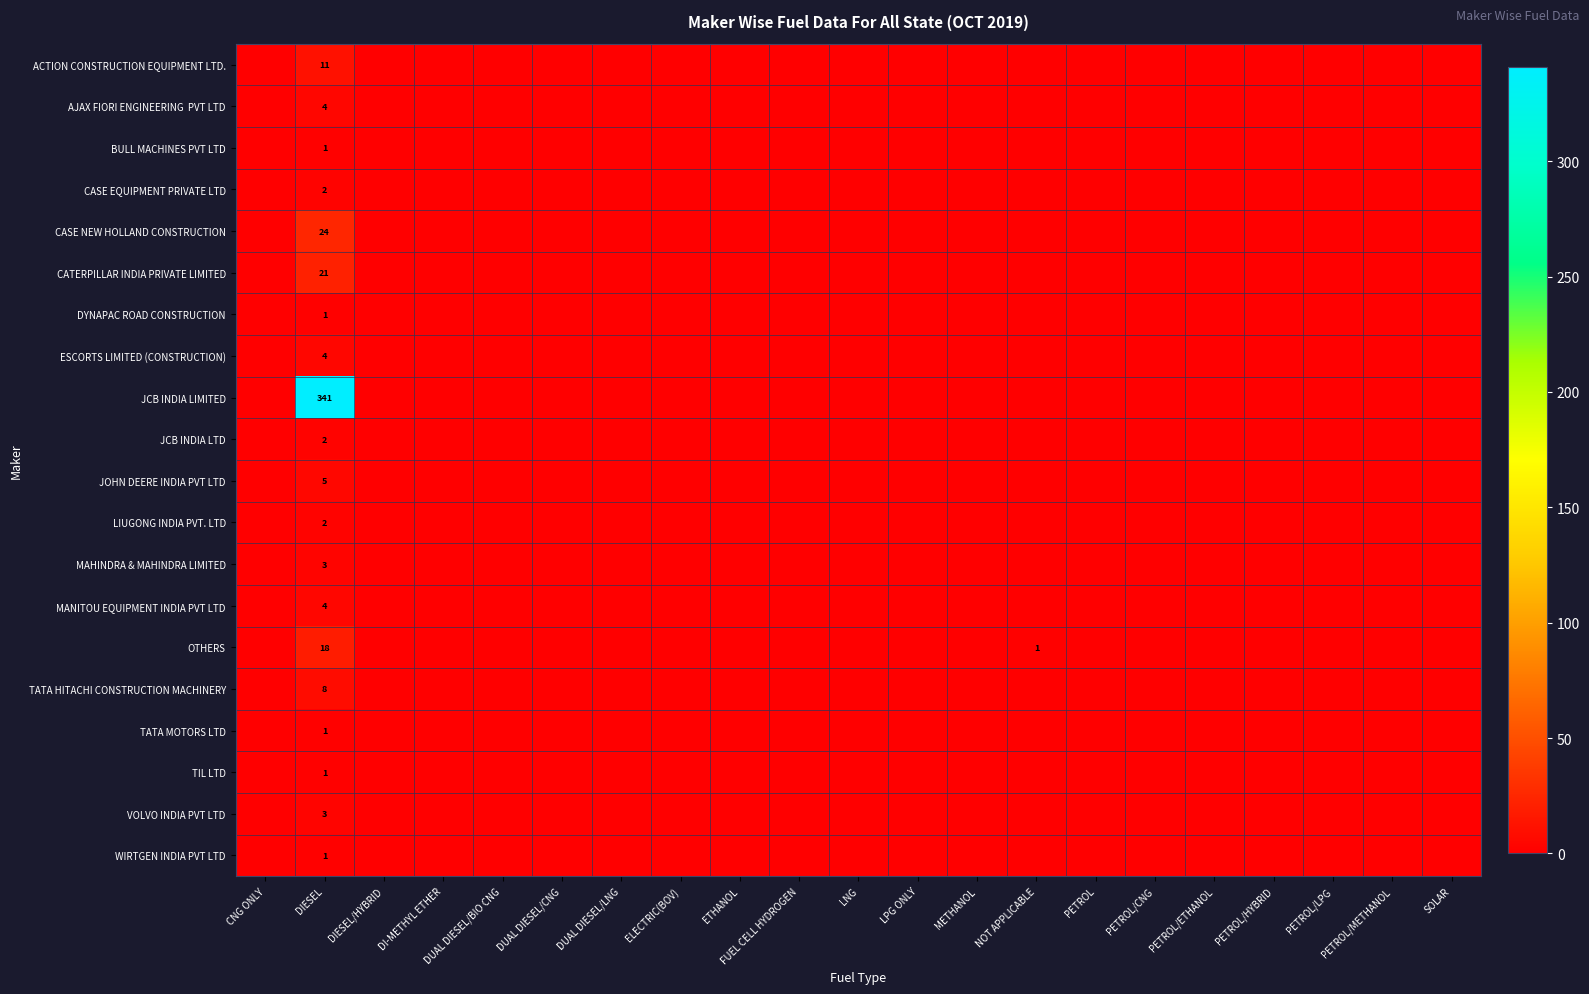

The value of CATERPILLAR INDIA PRIVATE LIMITED at DIESEL is 29. True or false?

False